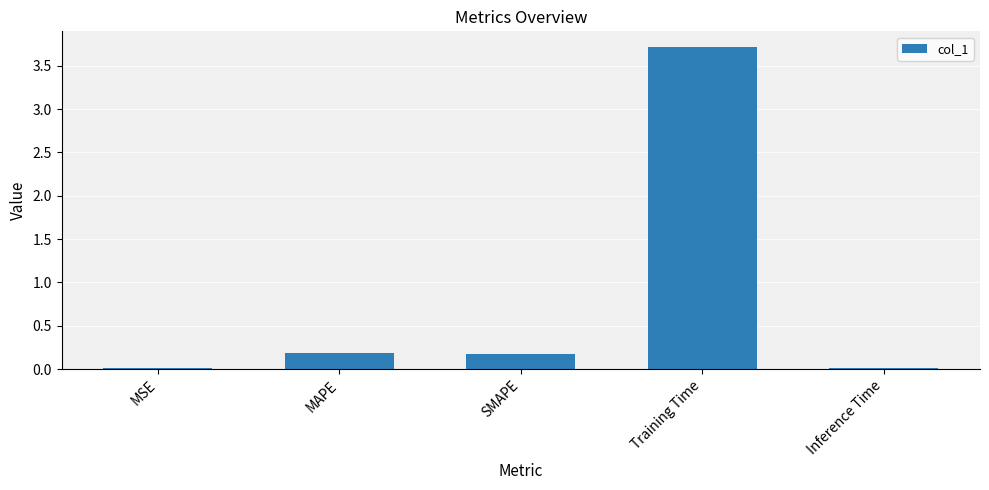

What is the sum of the values at Training Time and MSE?

3.7